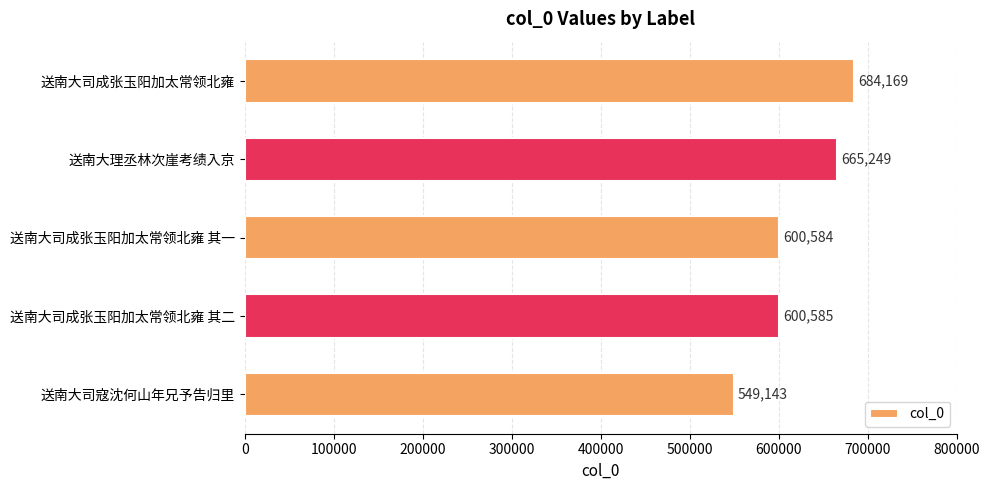

Does the chart contain any negative values?

No